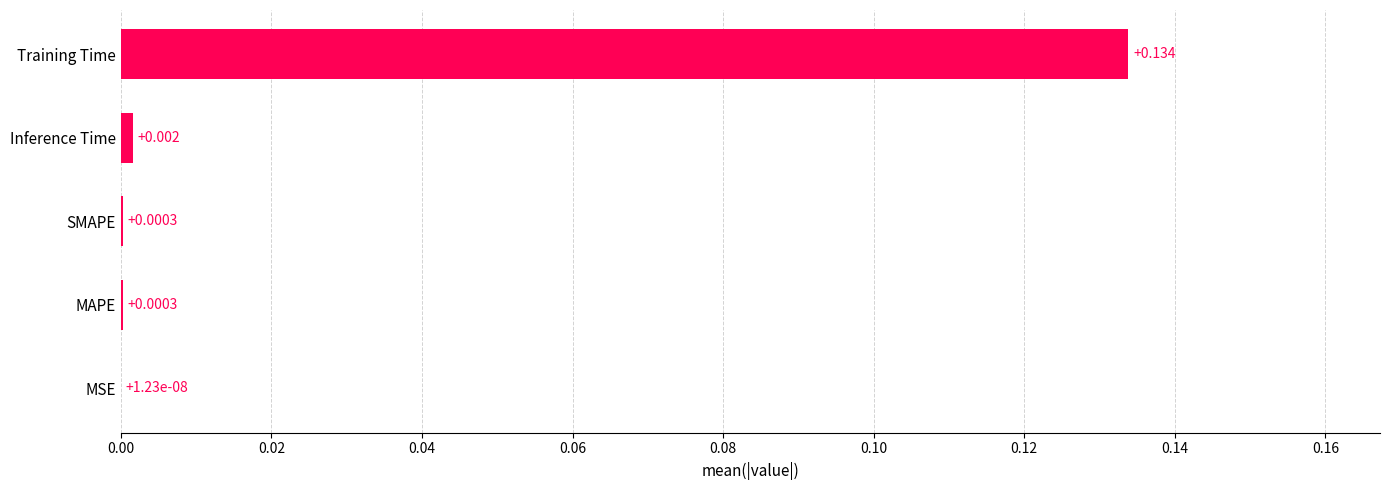

Which has a higher value, Training Time or SMAPE?

Training Time